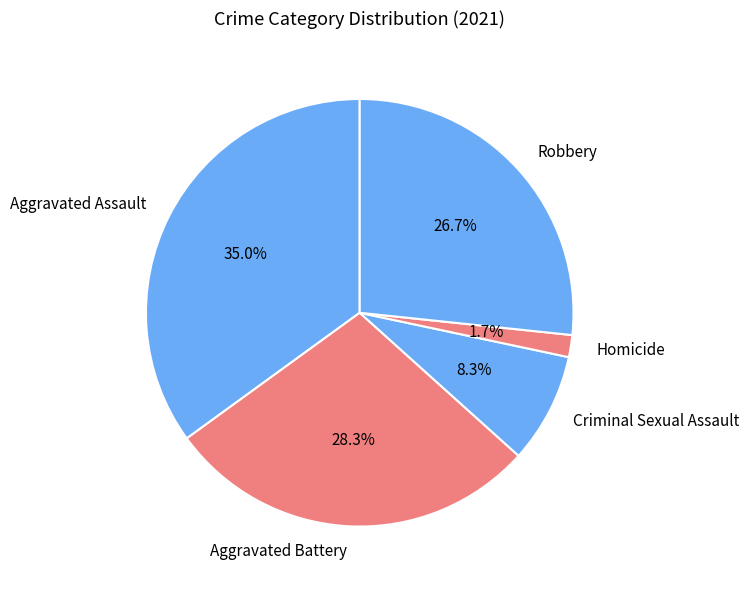

To the nearest percent, what percentage of the pie is Aggravated Battery?

28%